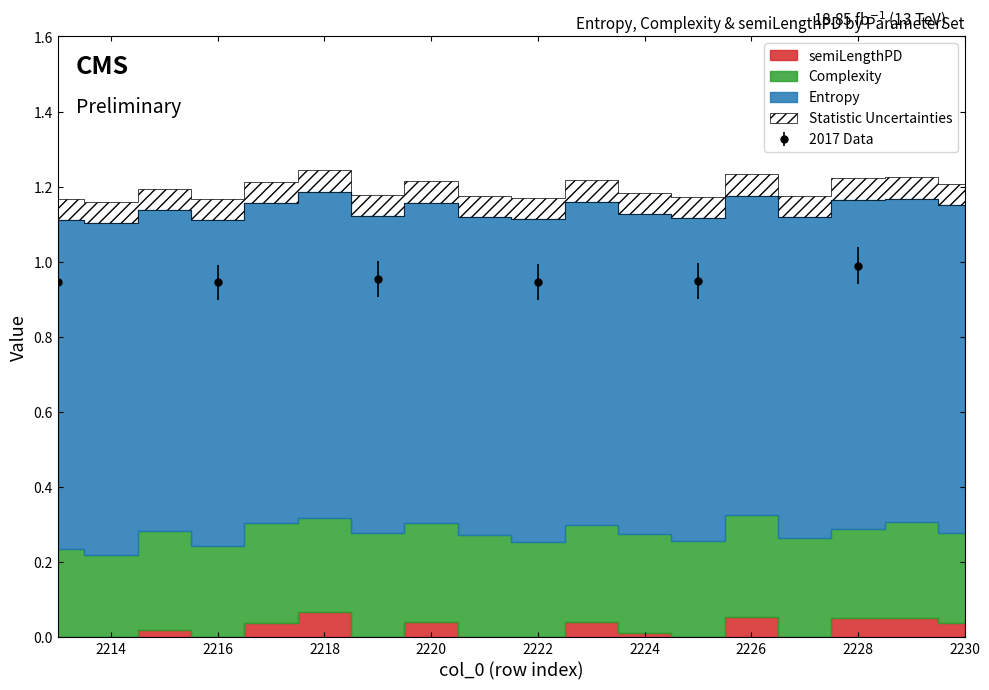

The value of semiLengthPD at 2213 is 0.0. True or false?

False